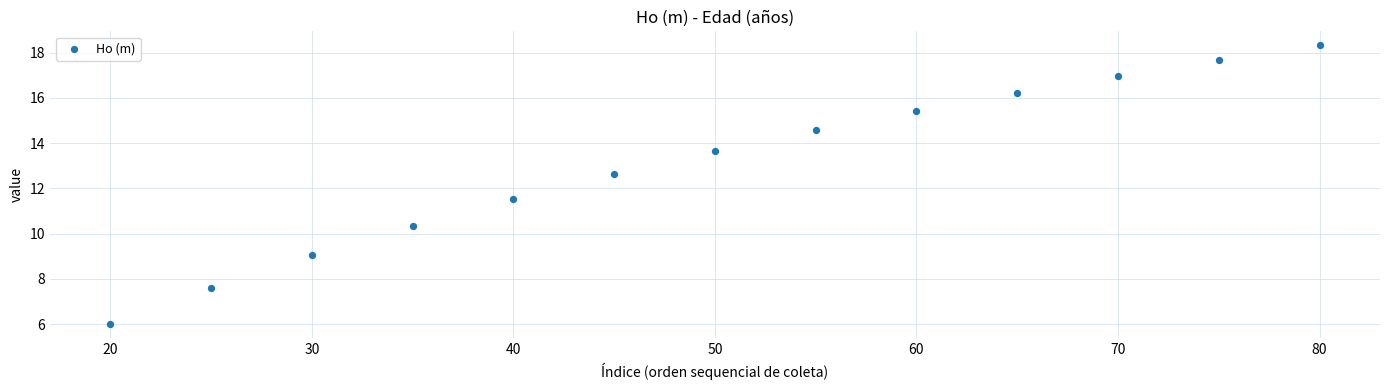

What is the range of Y values (max minus min)?

12.3